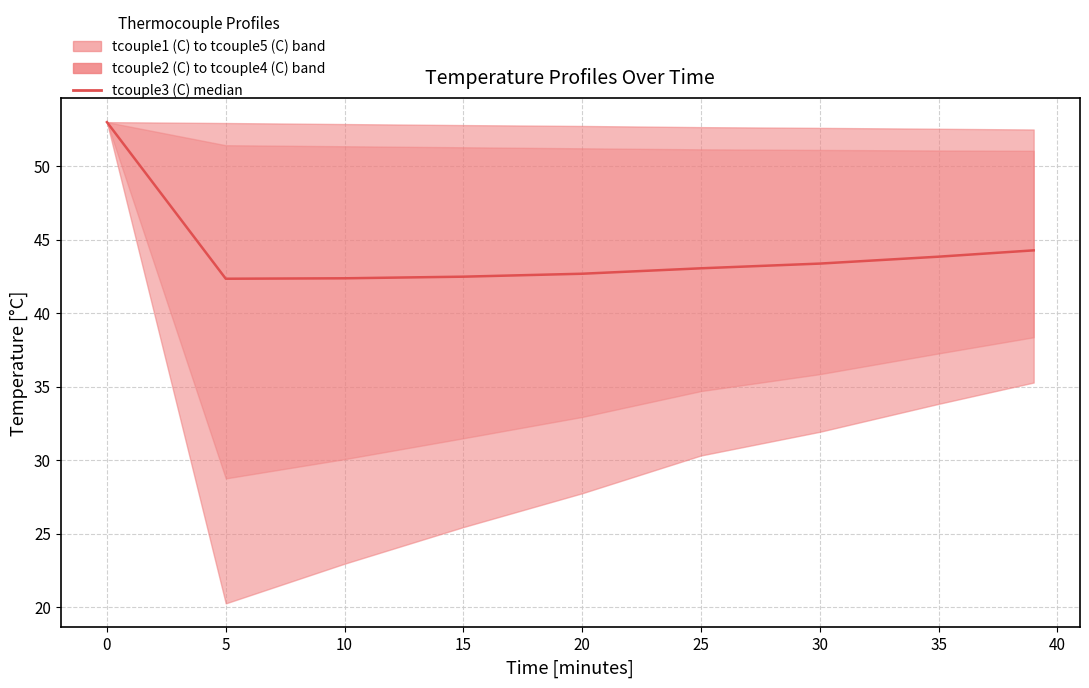

How many data points are less than 43?

4